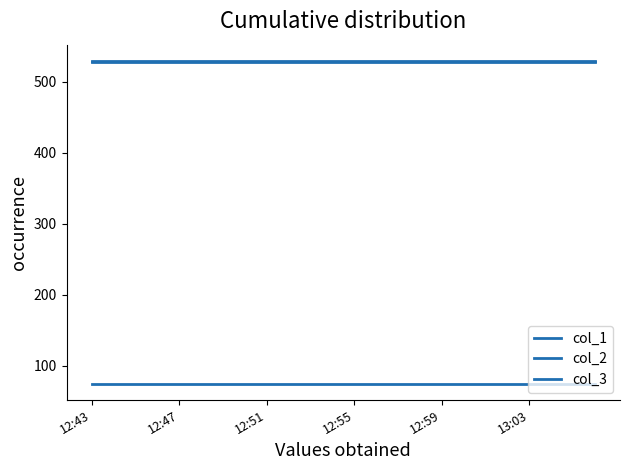

At which category is the sum across all series the highest?

12:47